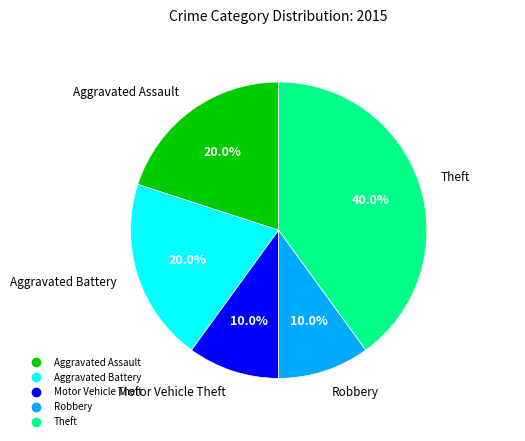

To the nearest percent, what percentage of the pie is Theft?

40%